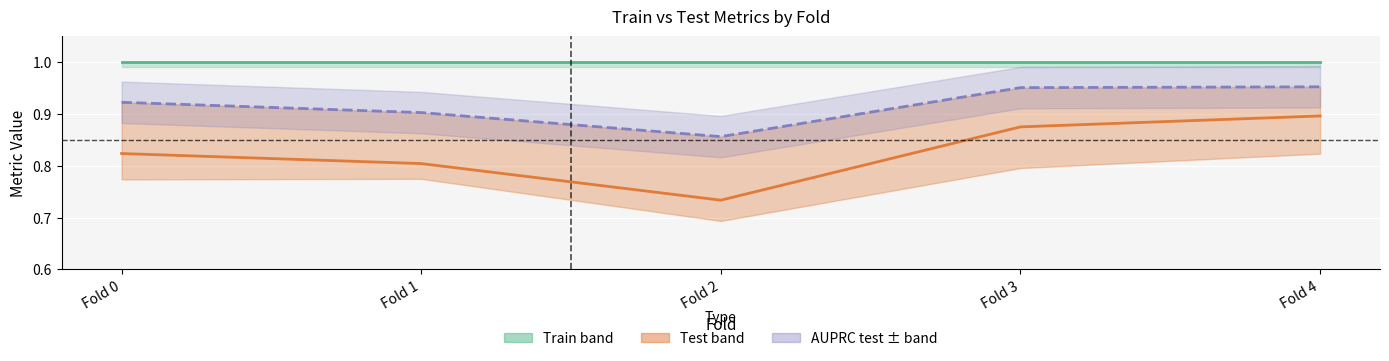

What is the difference between the auprc_test values at Fold 0 and Fold 2?

0.1